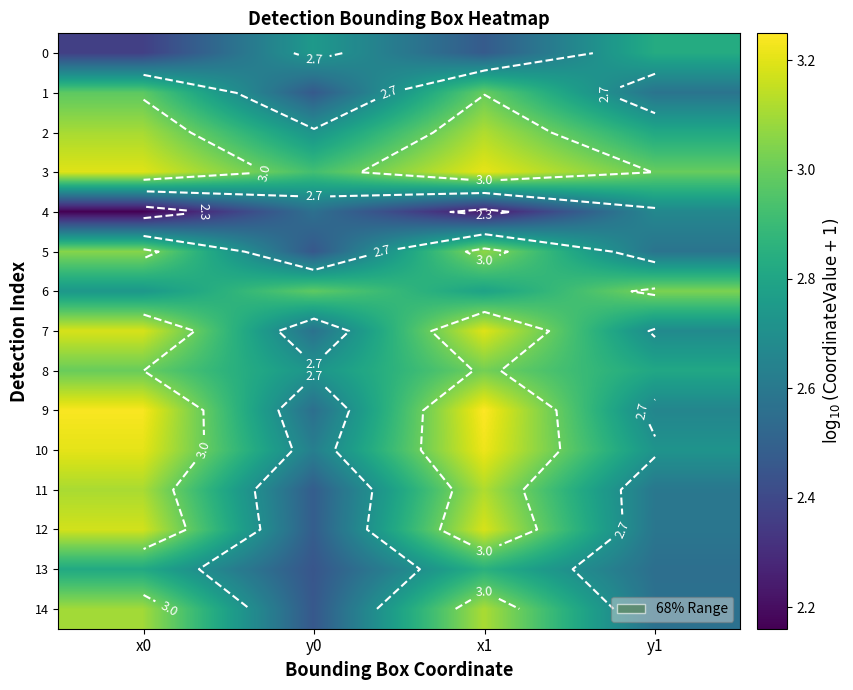

Which label corresponds to the largest value in the chart?

x1